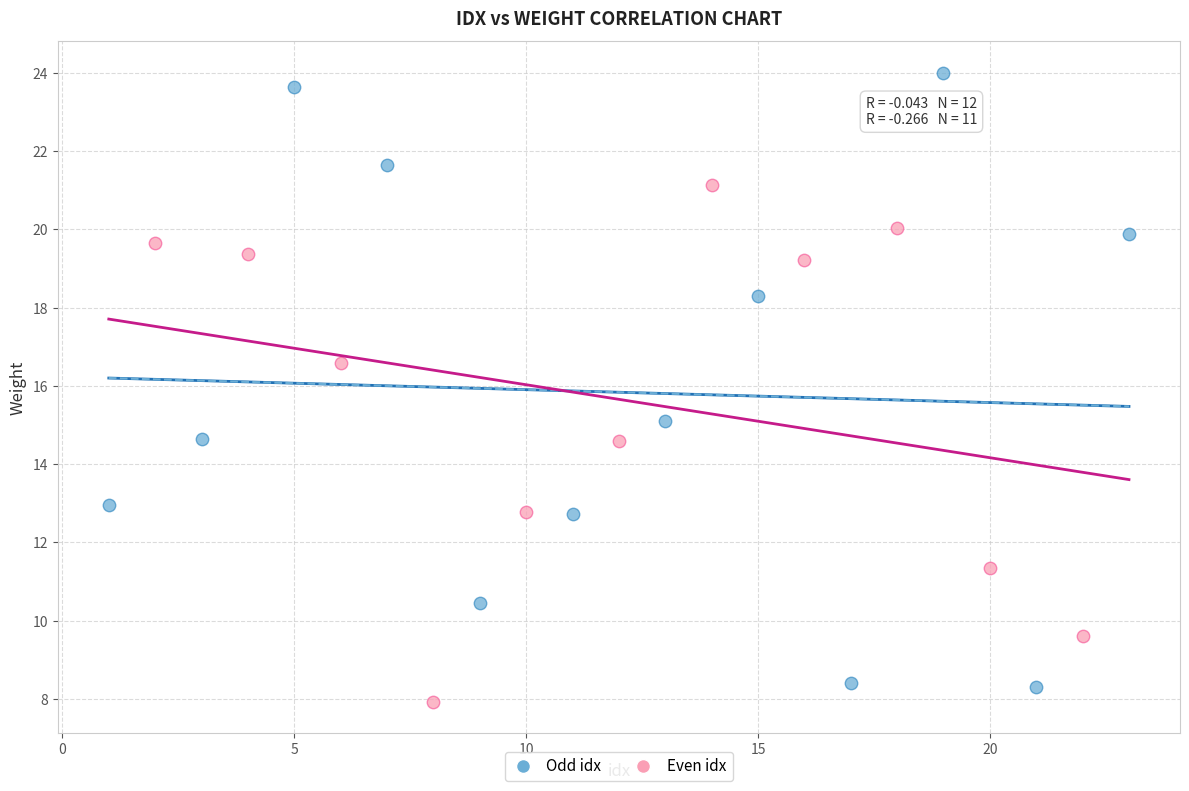

Which series reaches the minimum Y coordinate?

Even idx